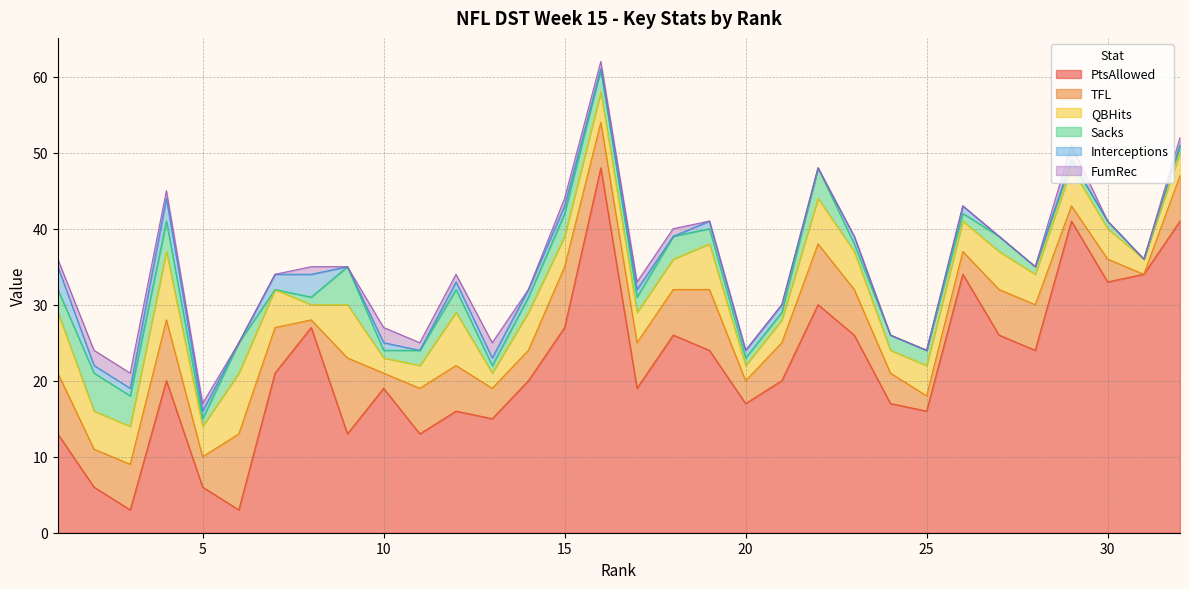

What is the difference between the highest and lowest values at 3?

5